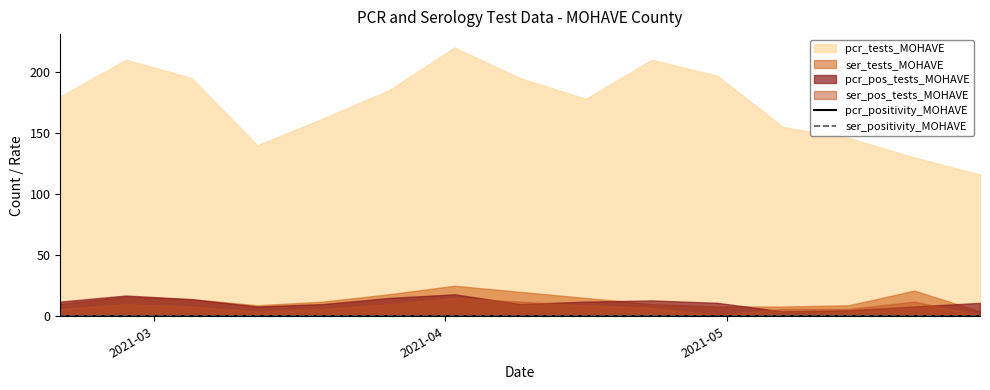

What is the sum of all ser_positivity_MOHAVE values?

8.2